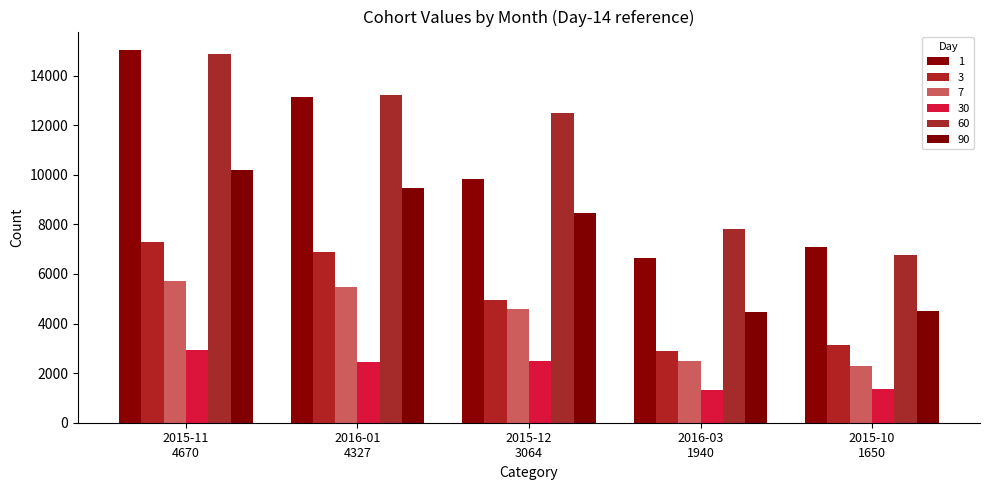

Count the number of categories in the chart.

5